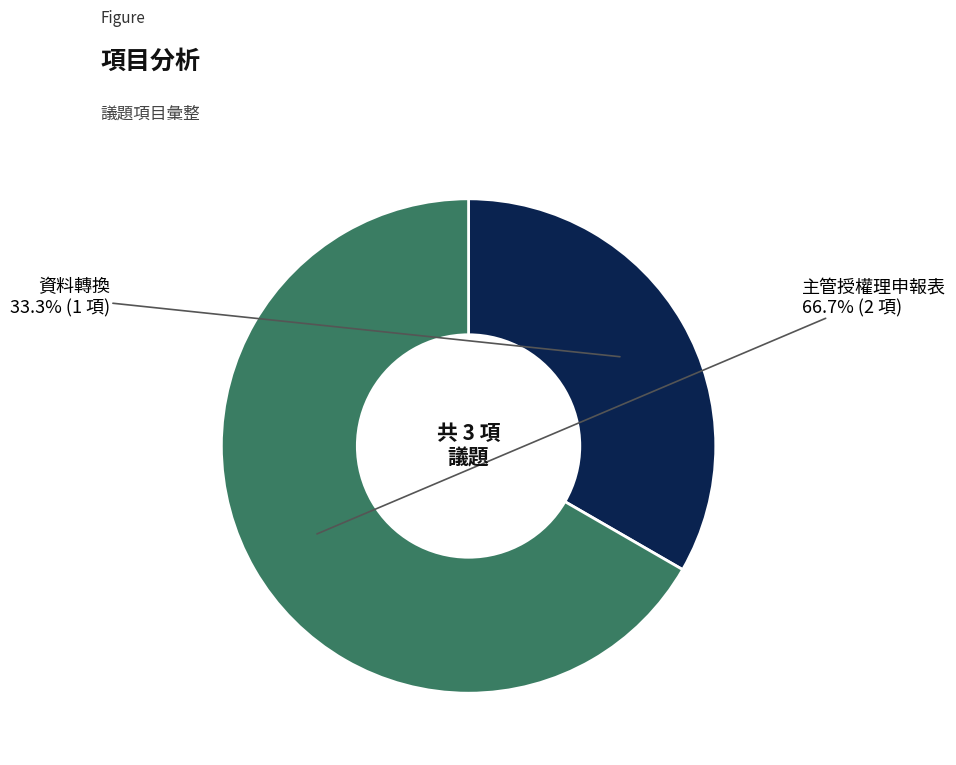

Is there any slice that represents more than half of the pie?

Yes